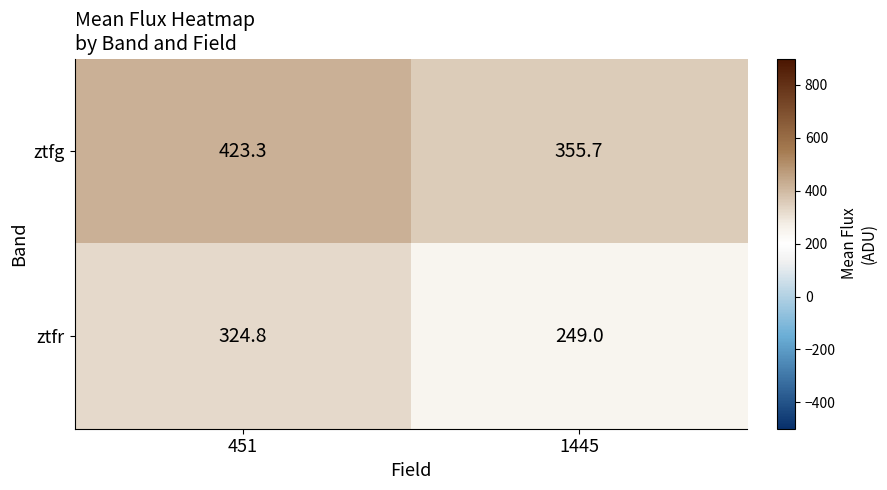

Where is ztfg nearest to the value 389?

1445